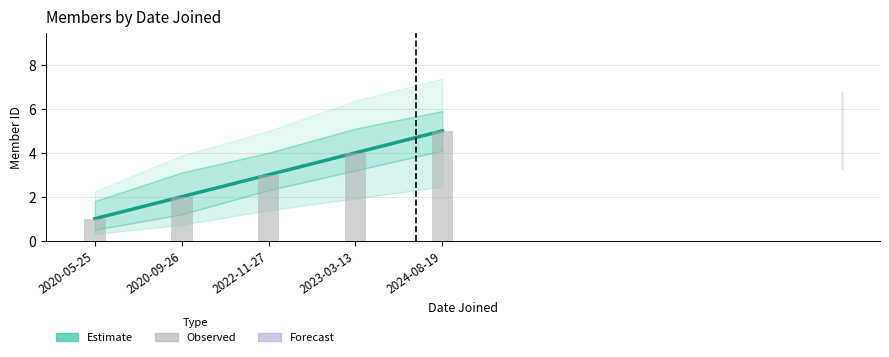

At which category is the sum across all series the highest?

2024-08-19